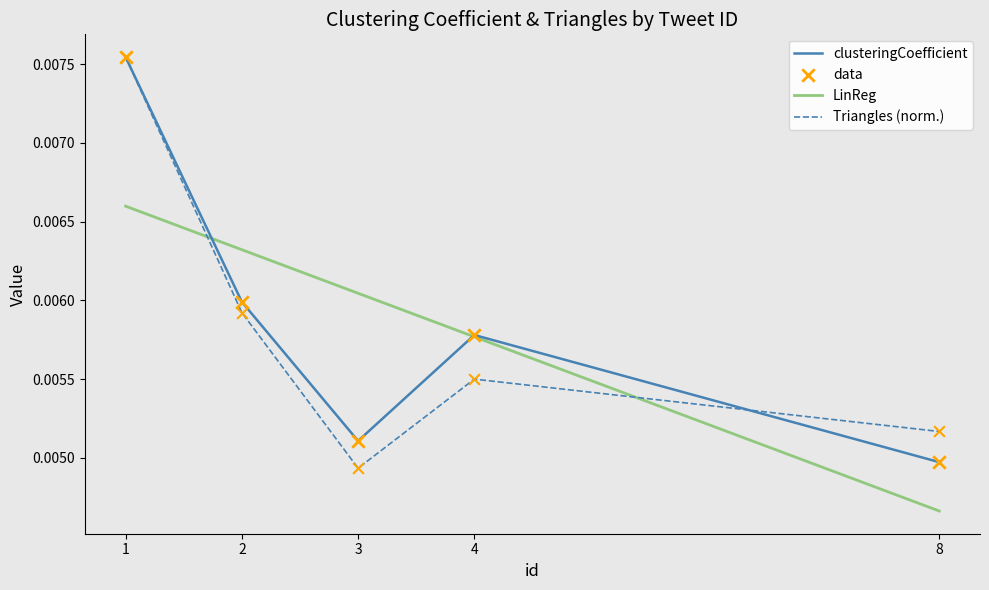

At which category is the sum across all series the highest?

1